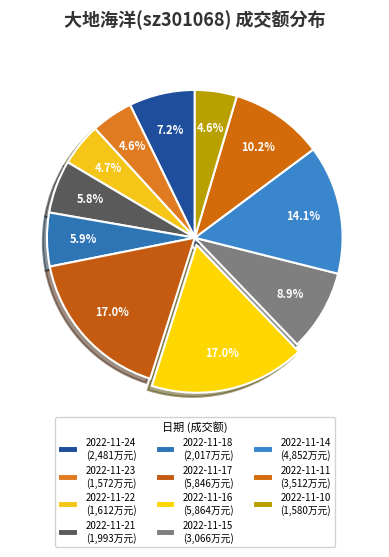

True or false: 2022-11-10 accounts for 5% of the total.

True